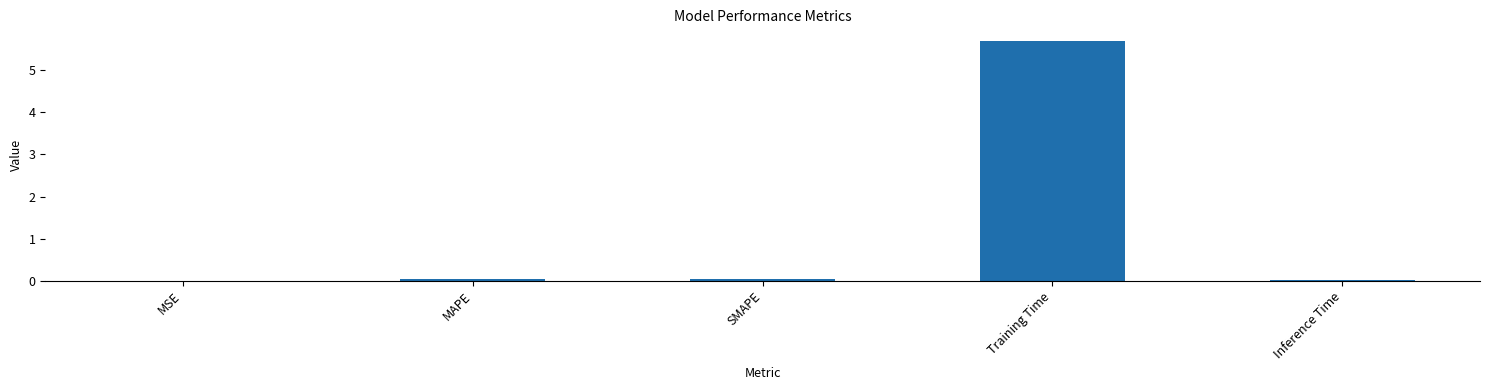

True or false: the data shows 2.1 at Training Time.

False